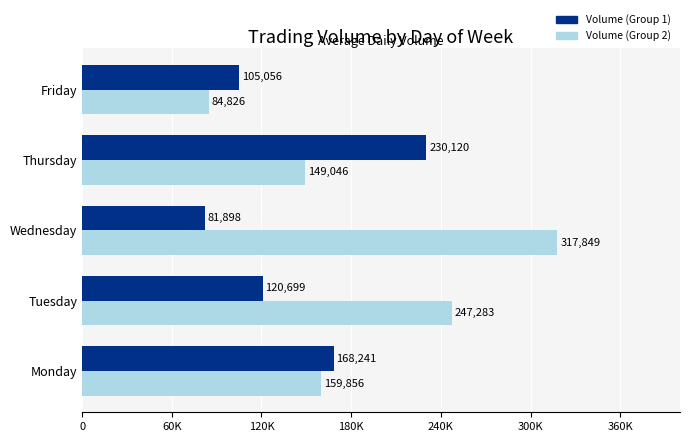

What are all the series names shown in the legend?

Volume (Group 1), Volume (Group 2)